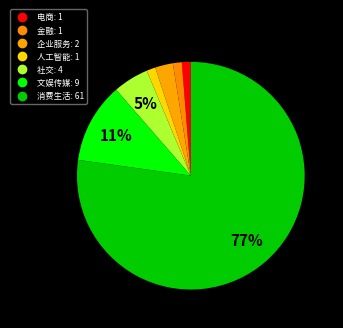

Is it true that 金融 is 1% of the pie?

True